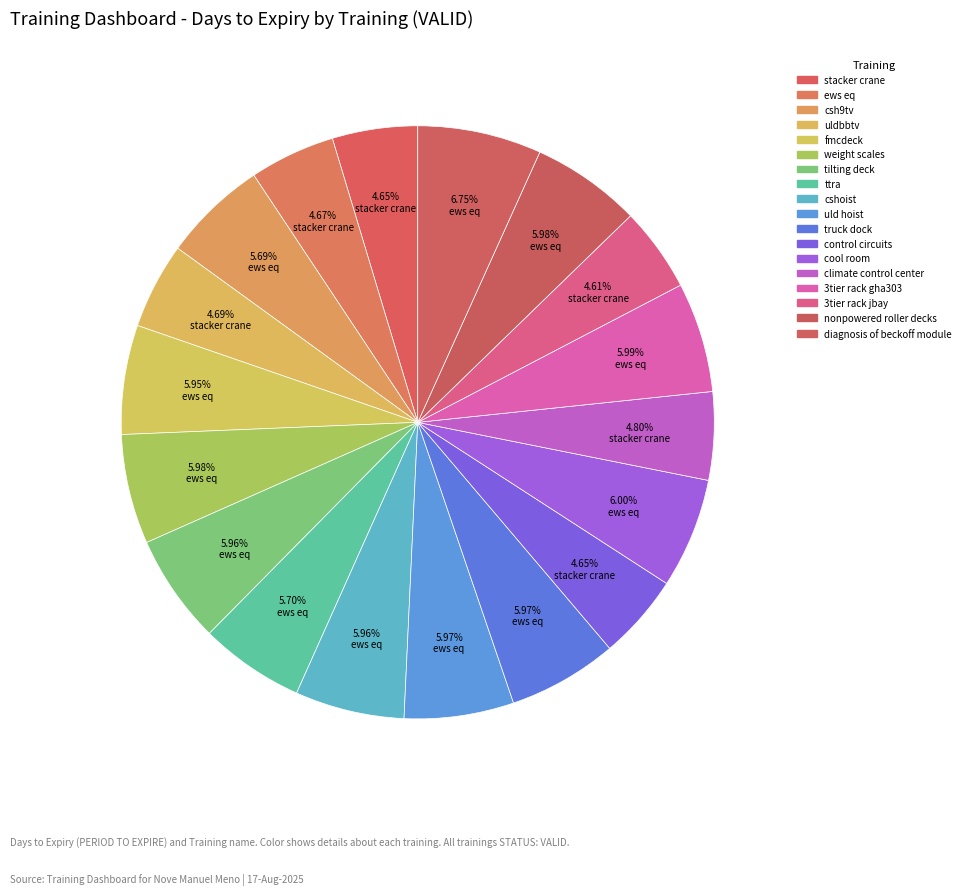

Which category has the smallest portion of the pie?

3tier rack jbay